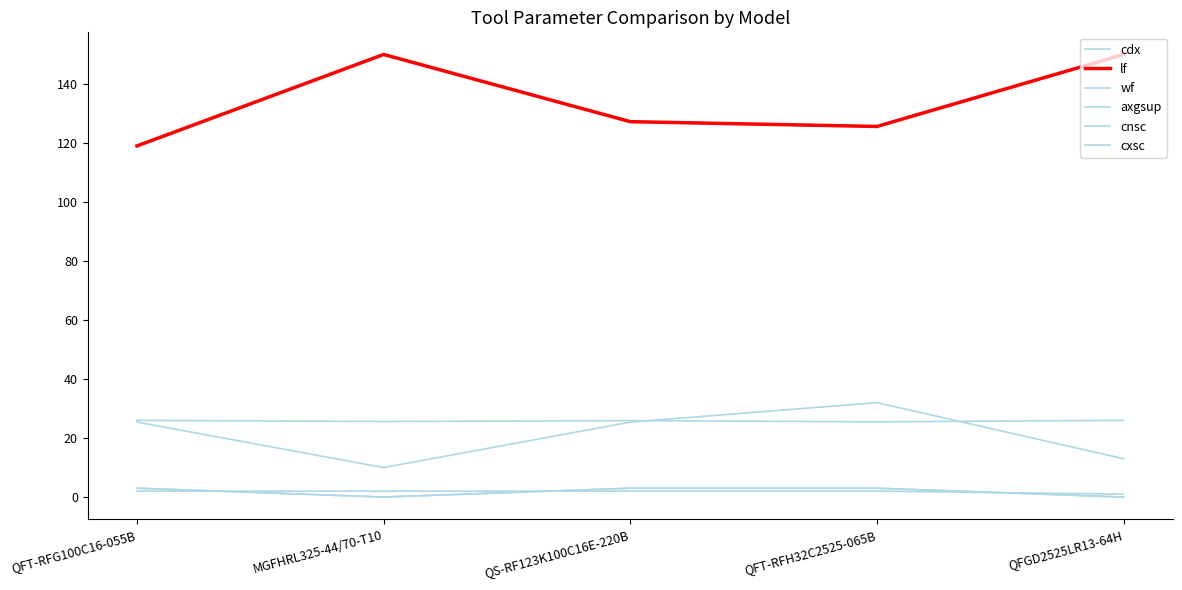

Does the chart have visible grid lines?

No